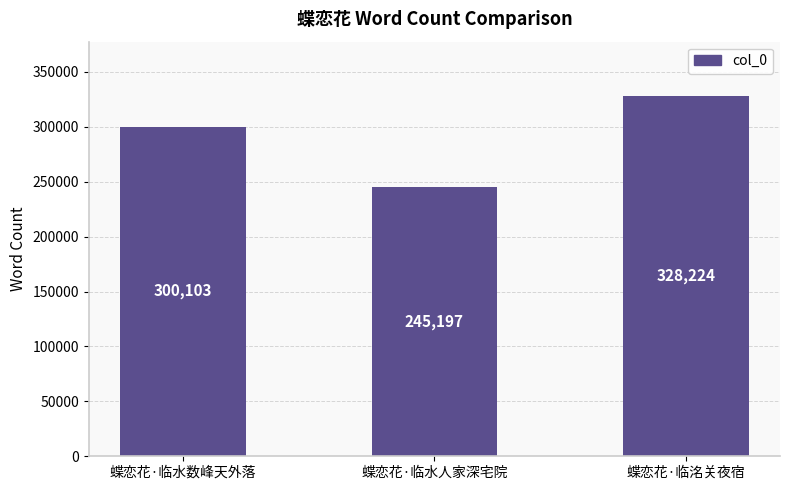

Where is the data nearest to the value 286710?

蝶恋花·临水数峰天外落